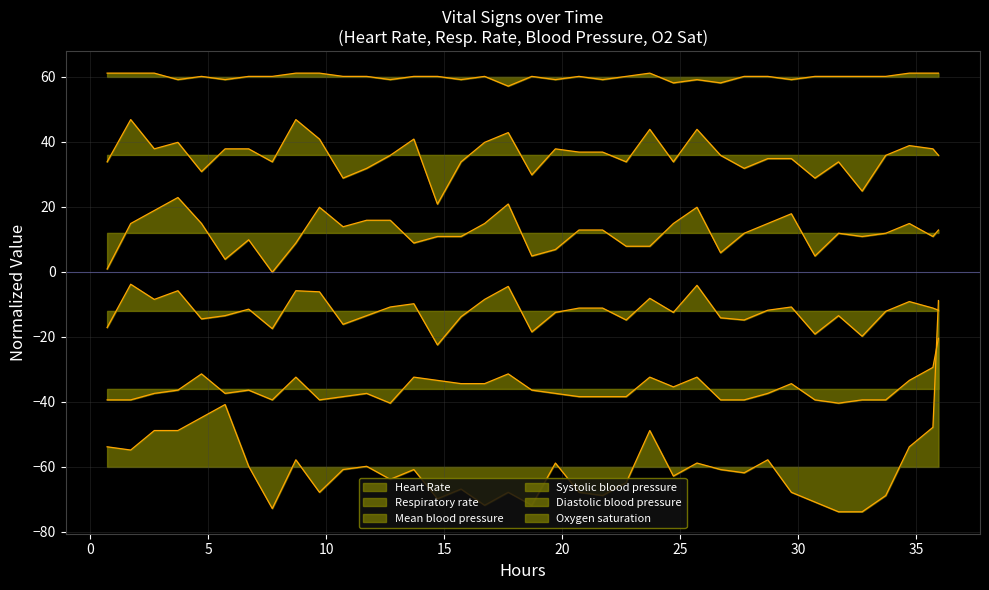

At how many categories does at least one series exceed -18?

37